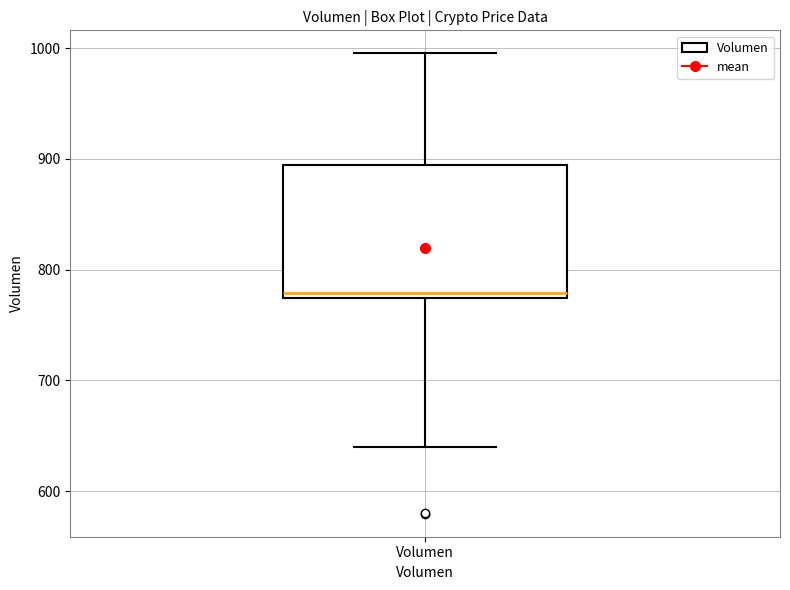

Where is the lower edge of the box for Volumen on the y-axis? The values are not printed on the chart, so give them approximately, as read against the axis.

770